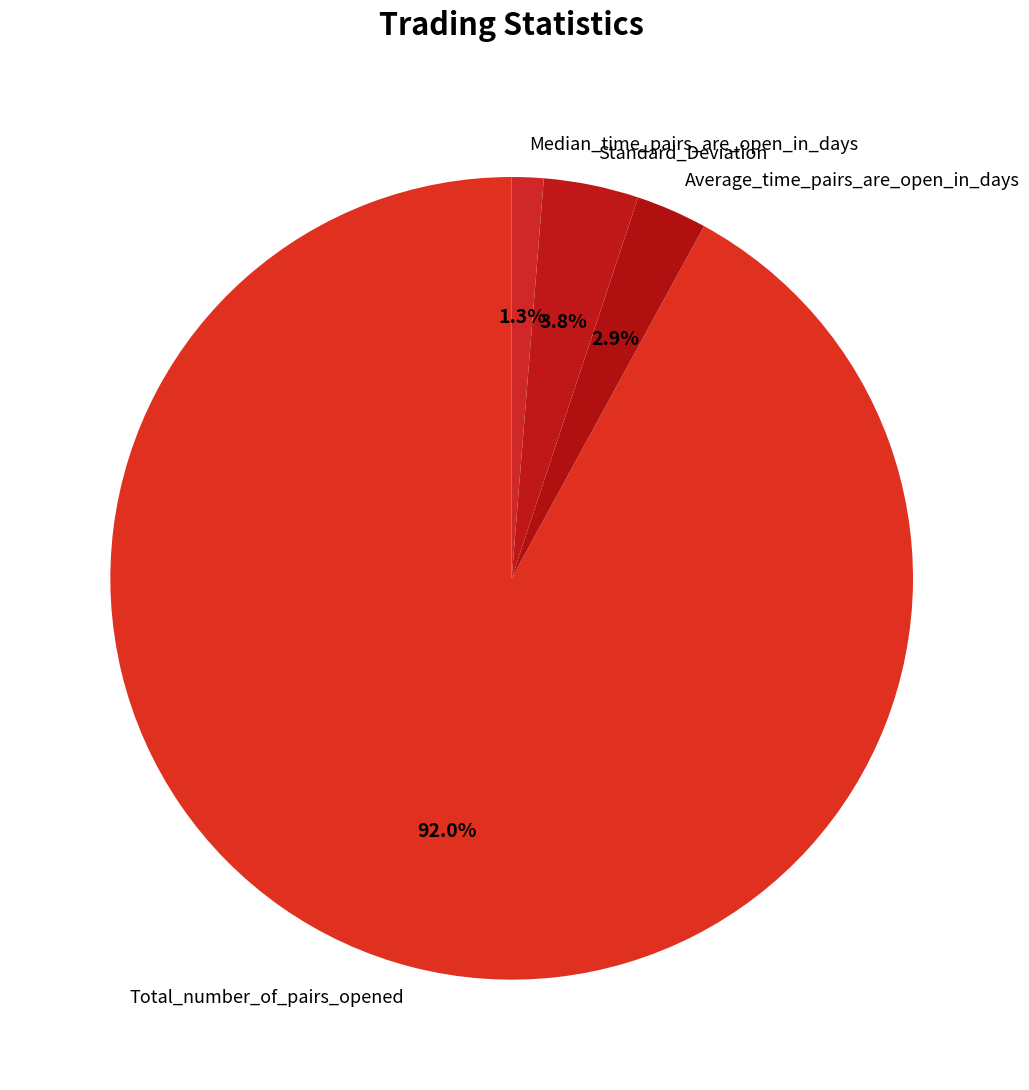

To the nearest percent, what is the combined percentage of Median_time_pairs_are_open_in_days and Total_number_of_pairs_opened?

93%